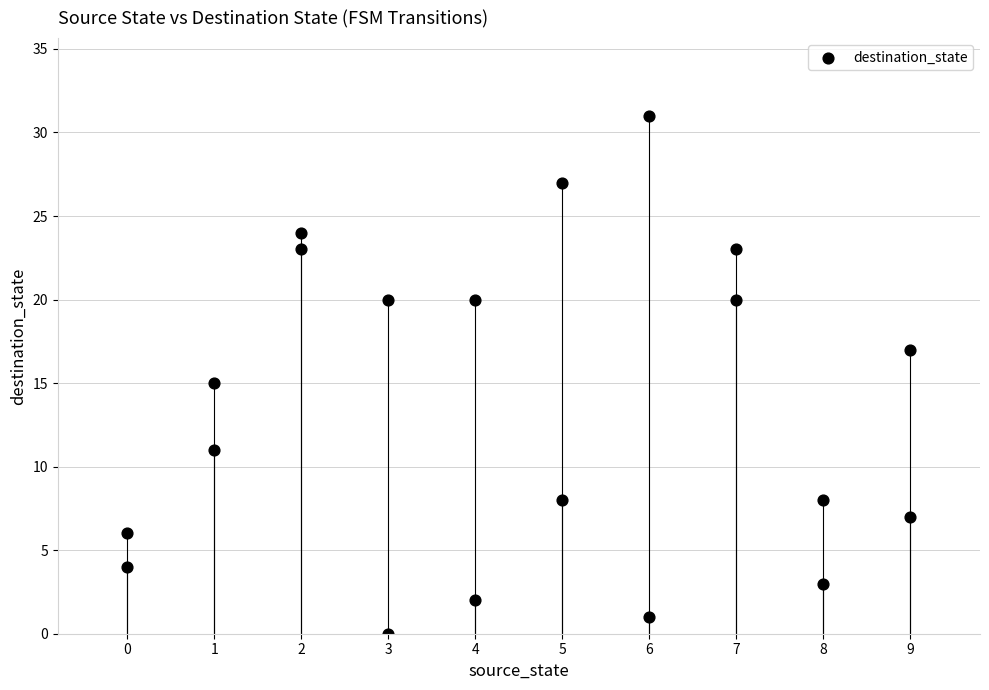

What is the range of X values (max minus min)?

9